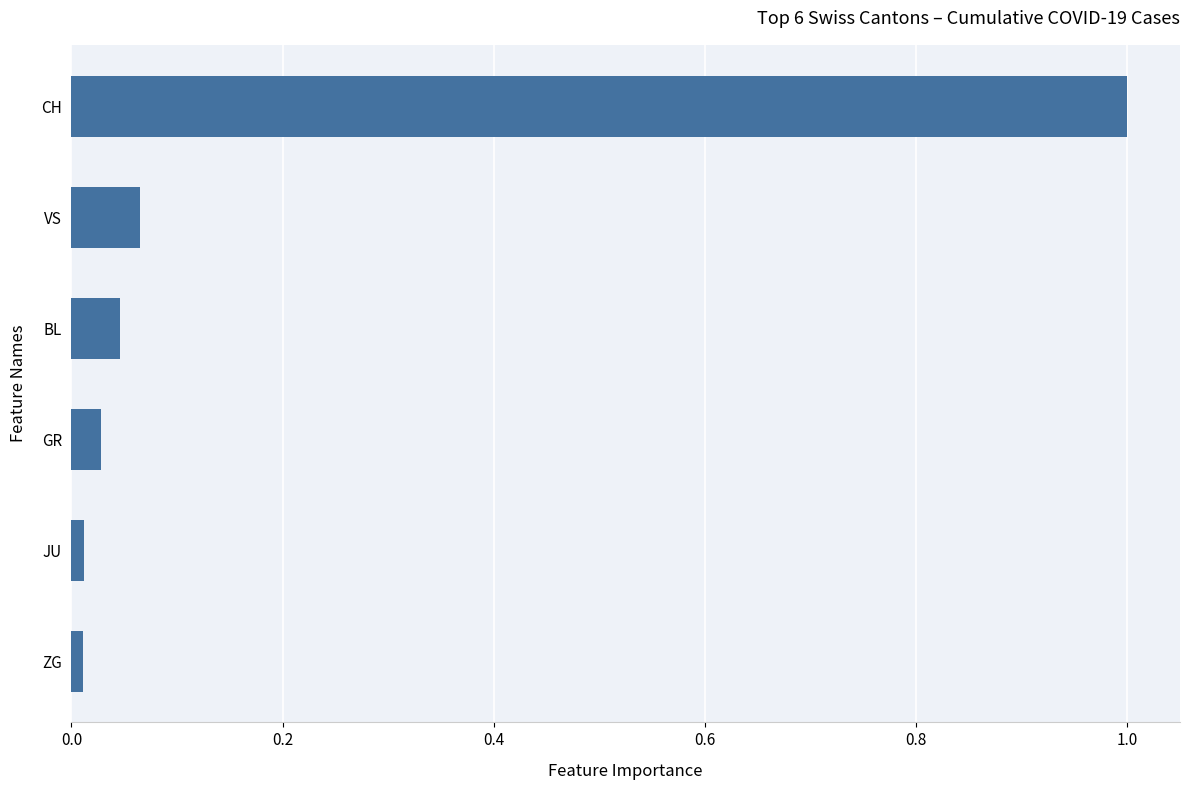

Which has a higher value, CH or ZG?

CH